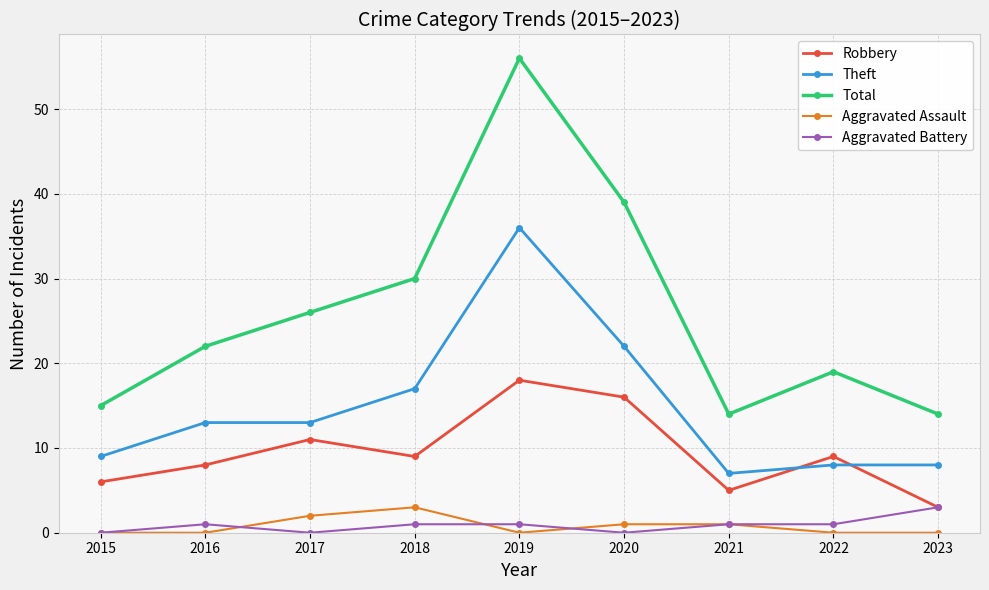

Reading left to right, extract all data points from this chart.

Robbery: 6	8	11	9	18	16	5	9	3
Theft: 9	13	13	17	36	22	7	8	8
Total: 15	22	26	30	56	39	14	19	14
Aggravated Assault: 0	0	2	3	0	1	1	0	0
Aggravated Battery: 0	1	0	1	1	0	1	1	3